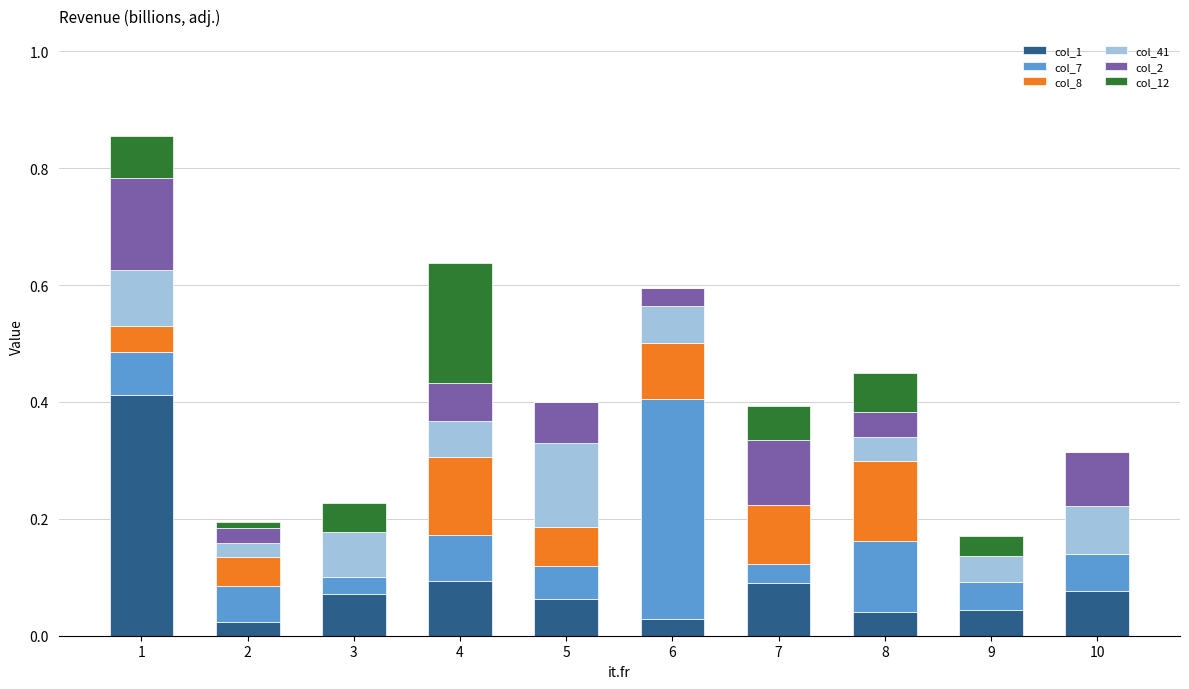

What is the total value across all series at 1?

0.9